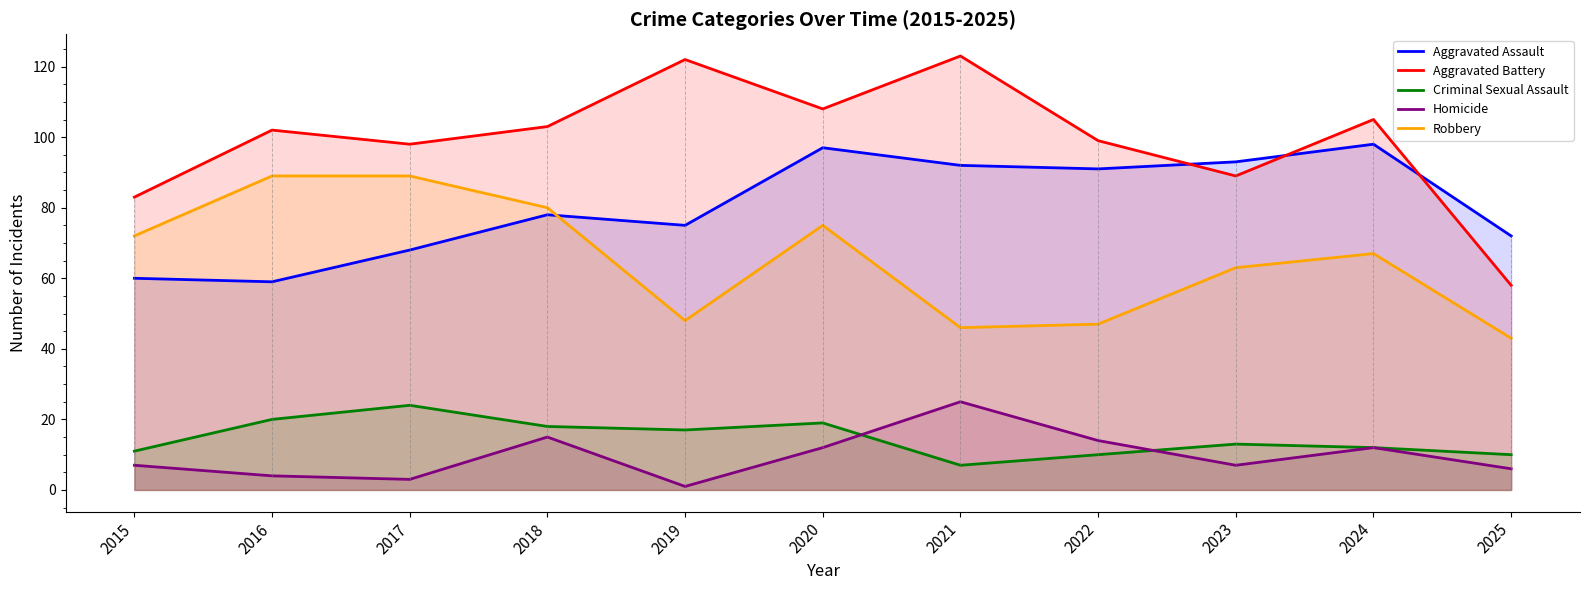

What is the difference between the Criminal Sexual Assault values at 2016 and 2020?

1